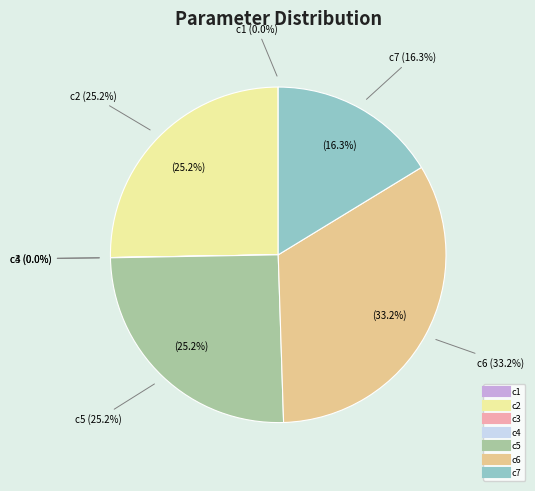

How many segments does this pie chart have?

7